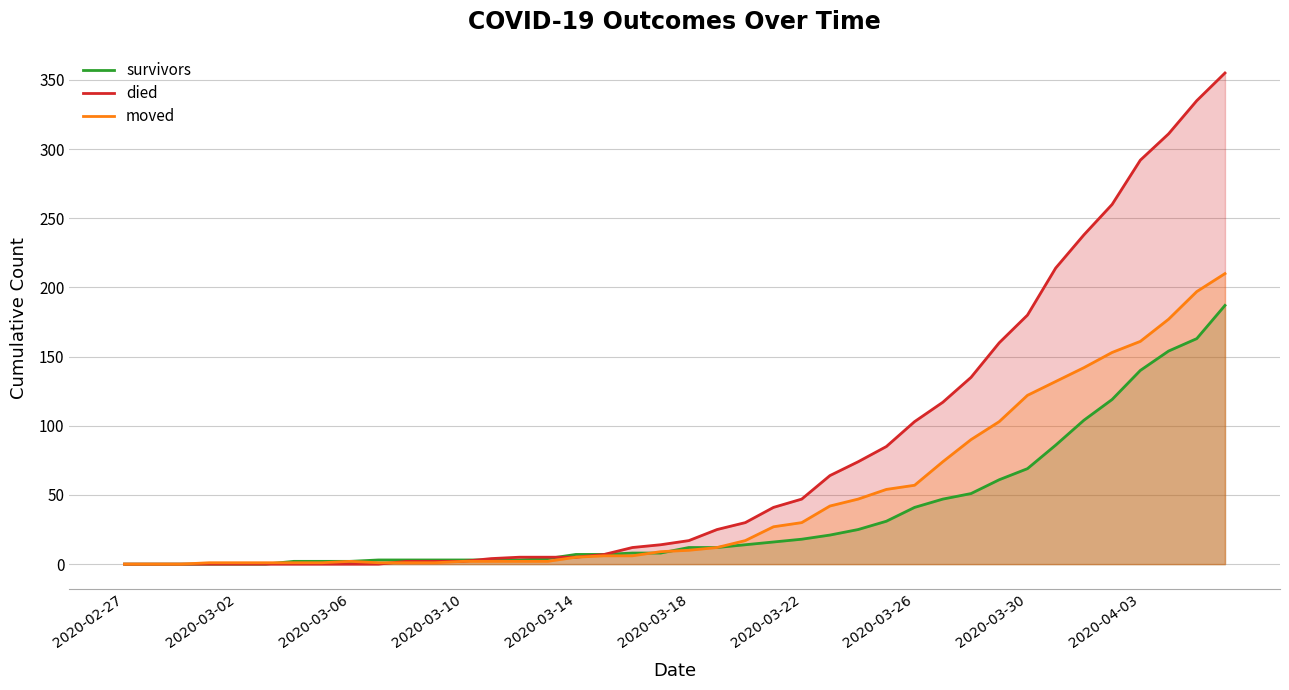

What is the difference between the maximum and minimum values in the died series?

355